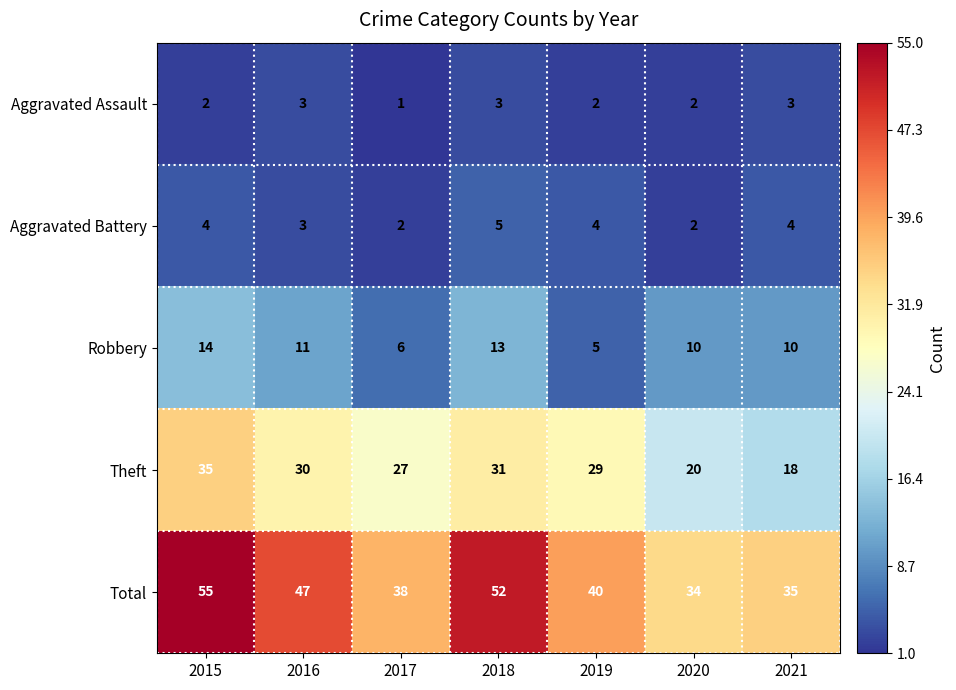

At which category does the chart reach its minimum across all series?

2017